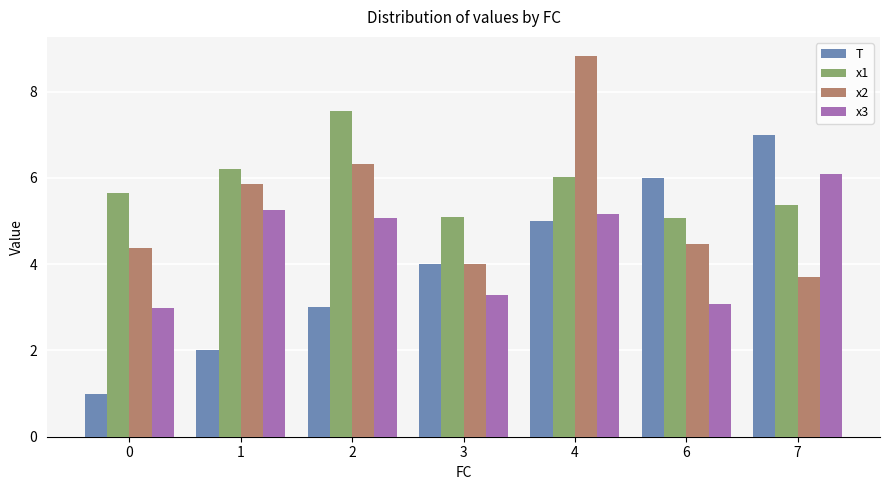

The x2 series shows 3.9 at 2. True or false?

False